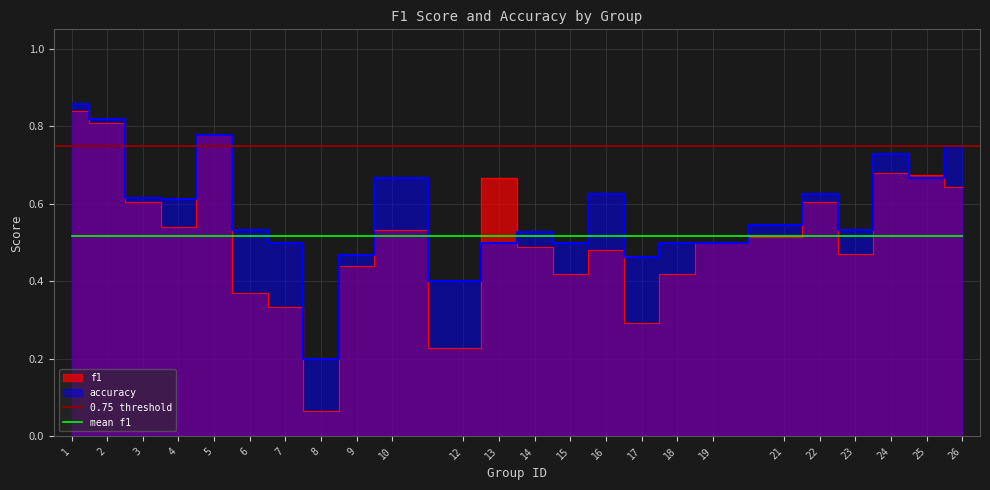

Where is f1 nearest to the value 0?

8